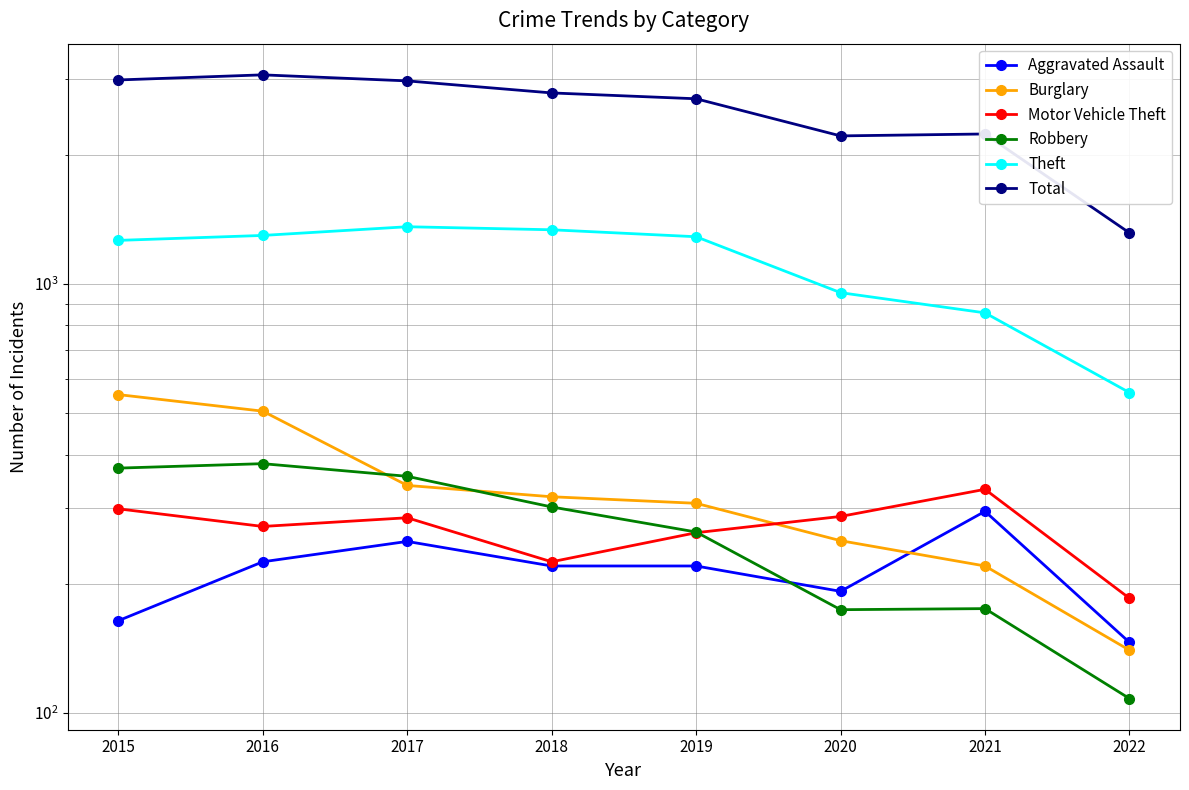

After their last crossing, which series has the higher values: Burglary or Motor Vehicle Theft?

Motor Vehicle Theft